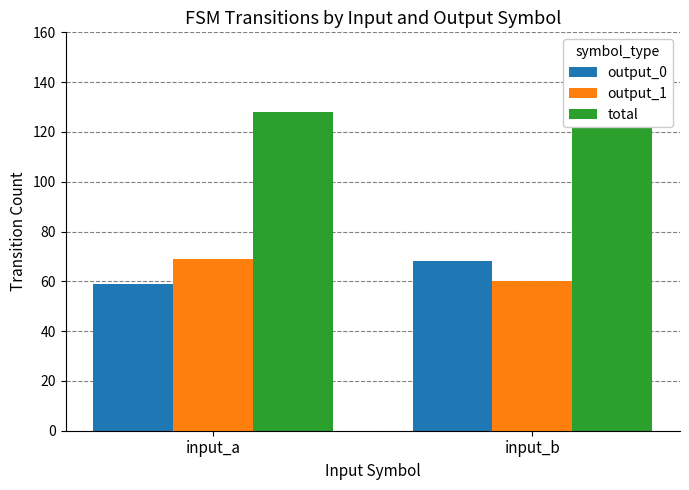

How many bars are there in each group?

3